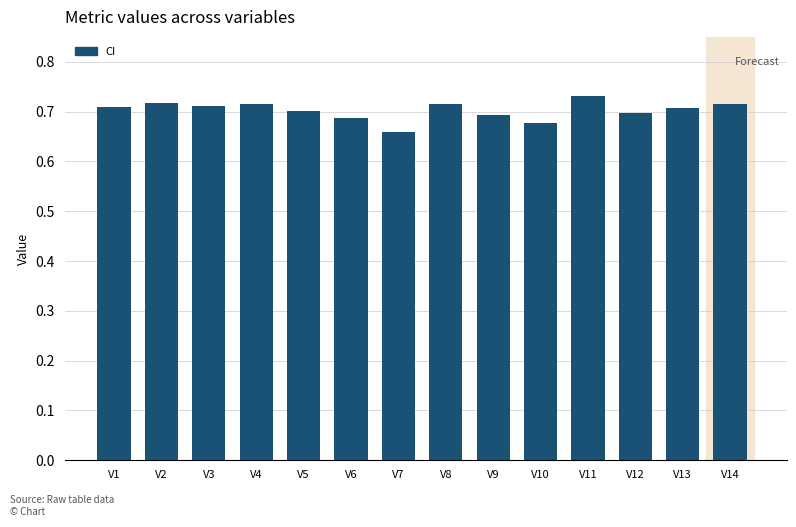

What is the sum of all values?

9.8